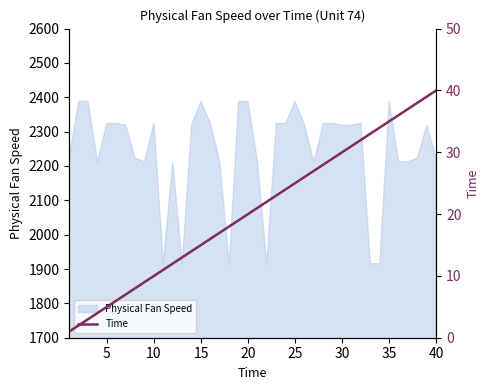

The Physical Fan Speed series shows 2388.0 at 35. True or false?

True